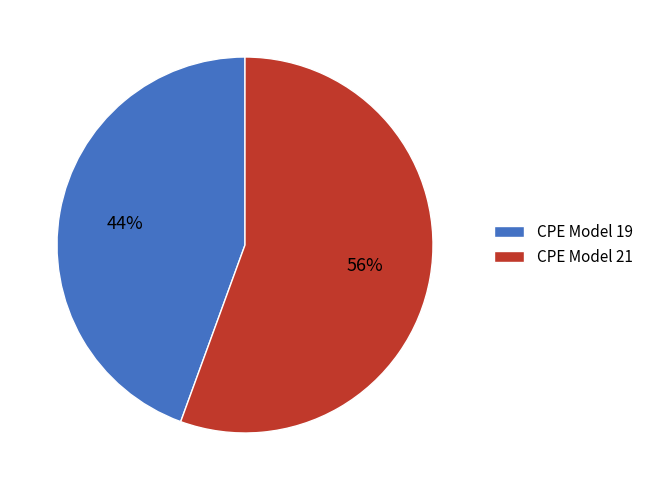

What is the majority slice?

CPE Model 21